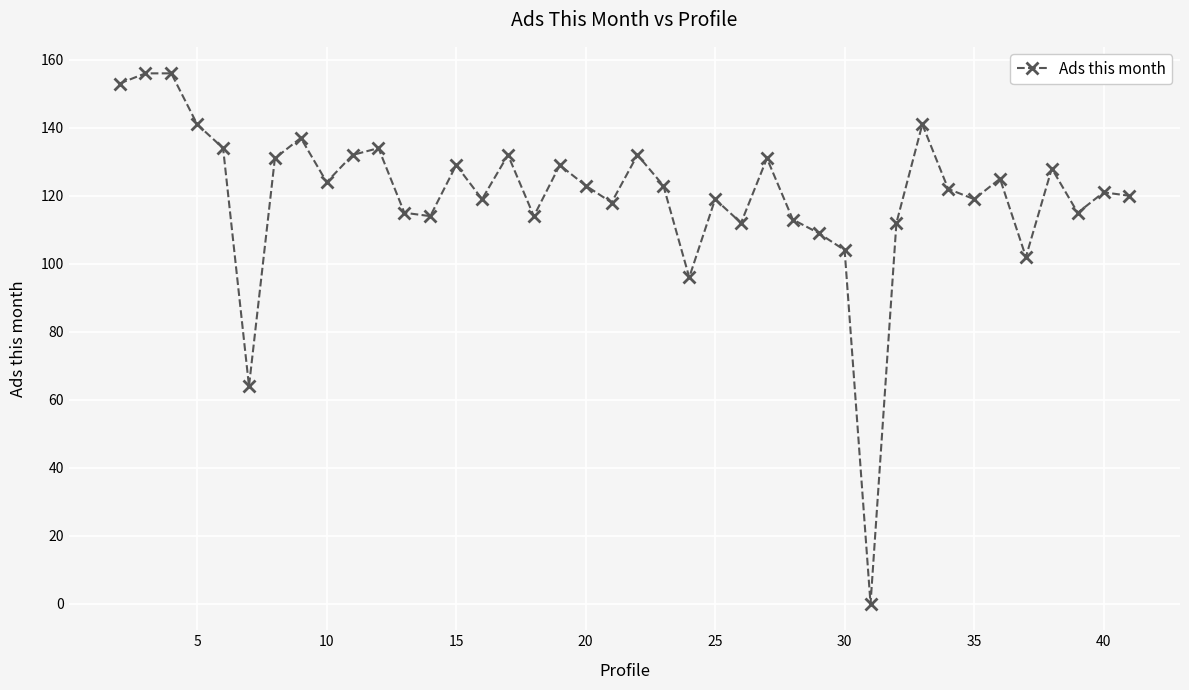

What is the maximum value shown in the chart?

156